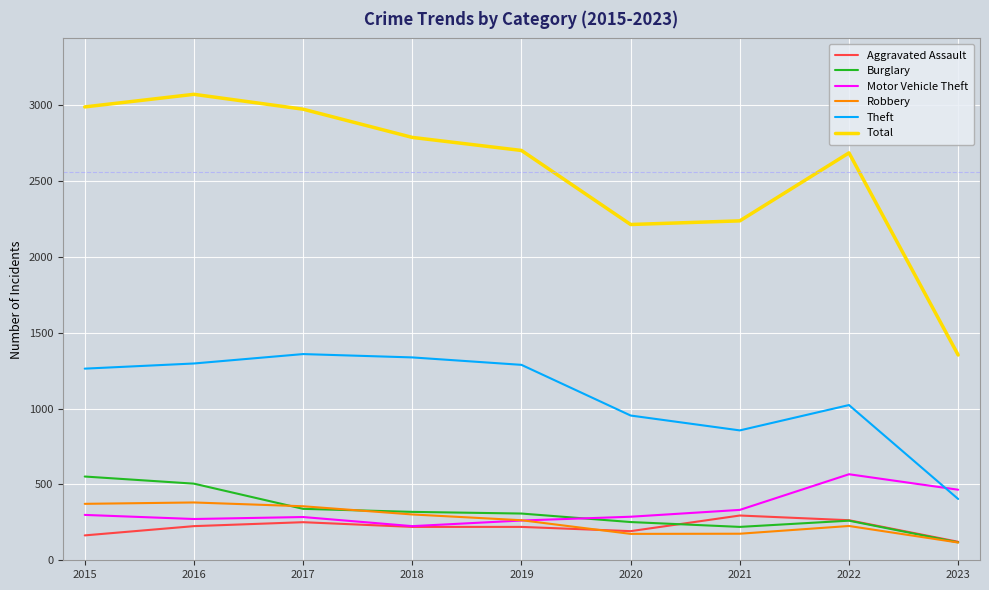

True or false: Robbery and Total cross at least once.

False